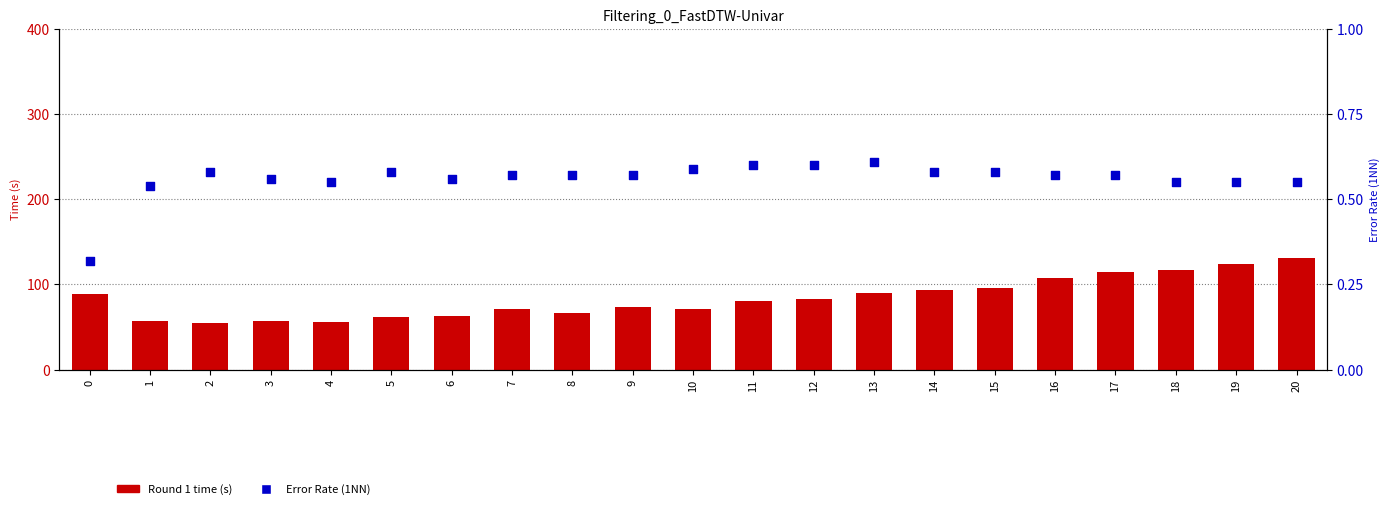

Which series contains the highest Y value?

Round 1 time (s)